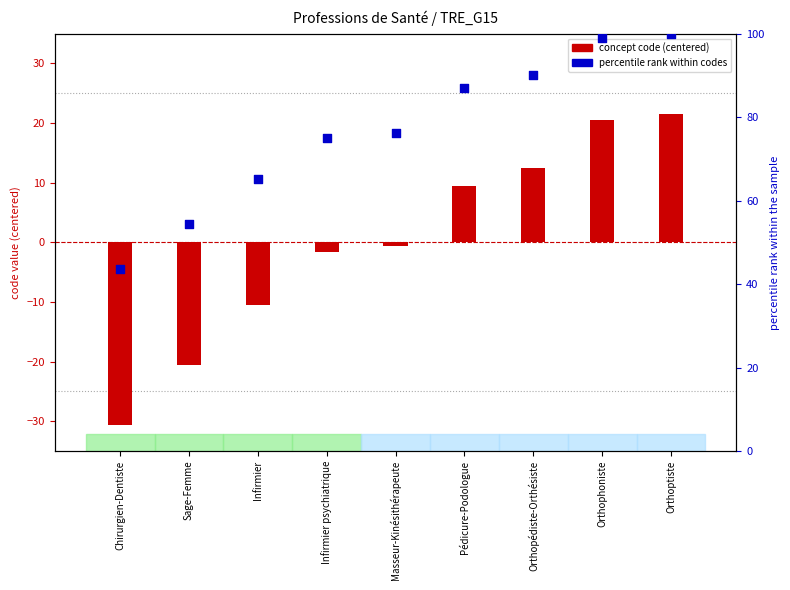

At which category is the sum across all series the highest?

Orthoptiste